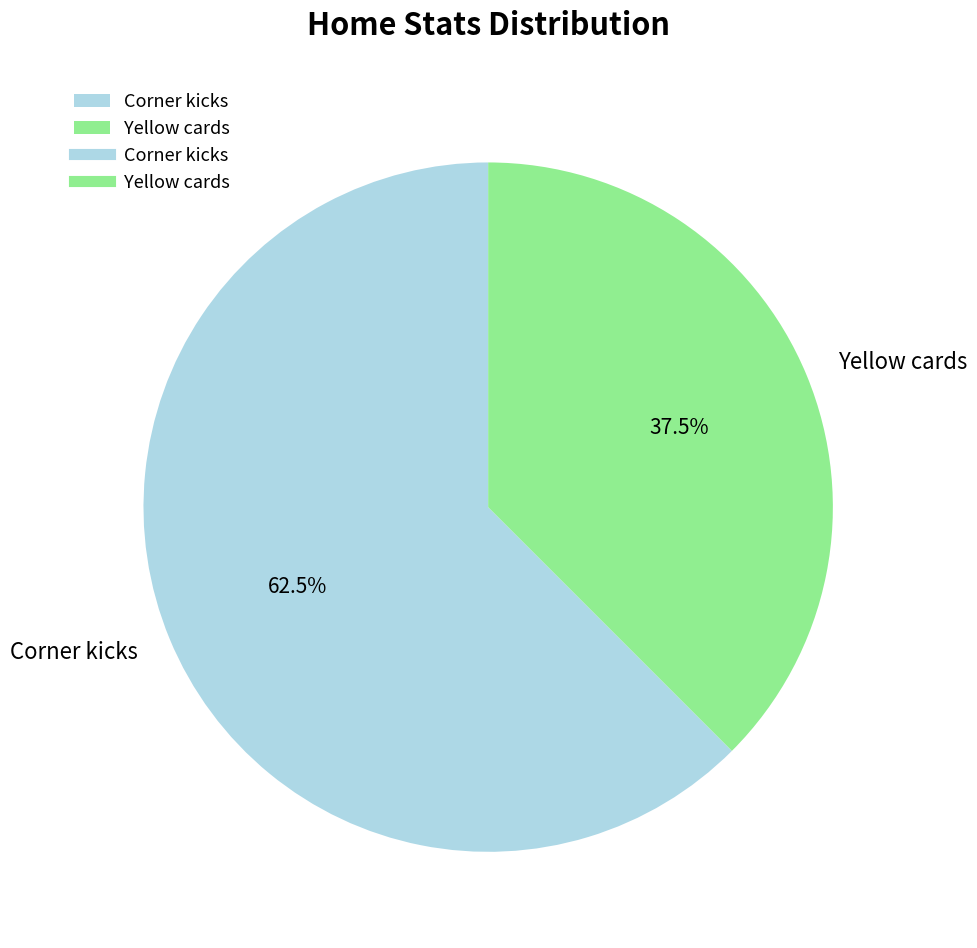

The Corner kicks slice represents 51% of the pie. True or false?

False